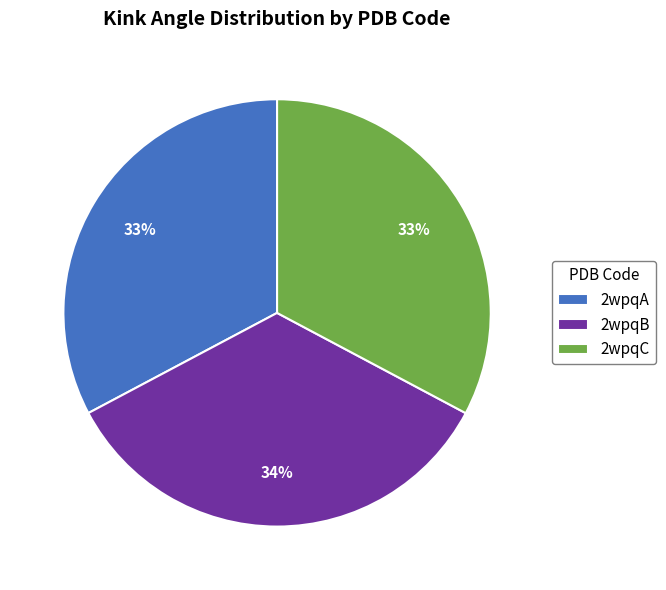

Do 2wpqC and 2wpqA together represent more than half of the pie?

Yes